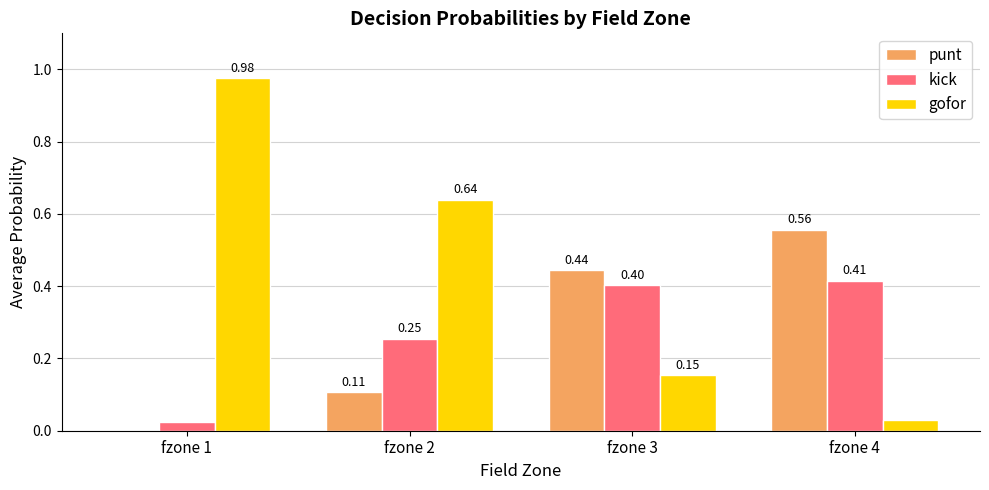

Does the chart contain stacked bars?

No